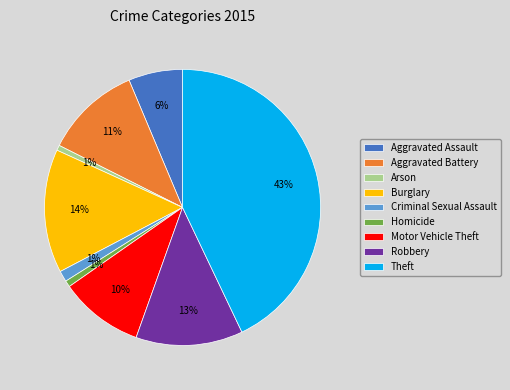

Which has a higher value, Criminal Sexual Assault or Burglary?

Burglary